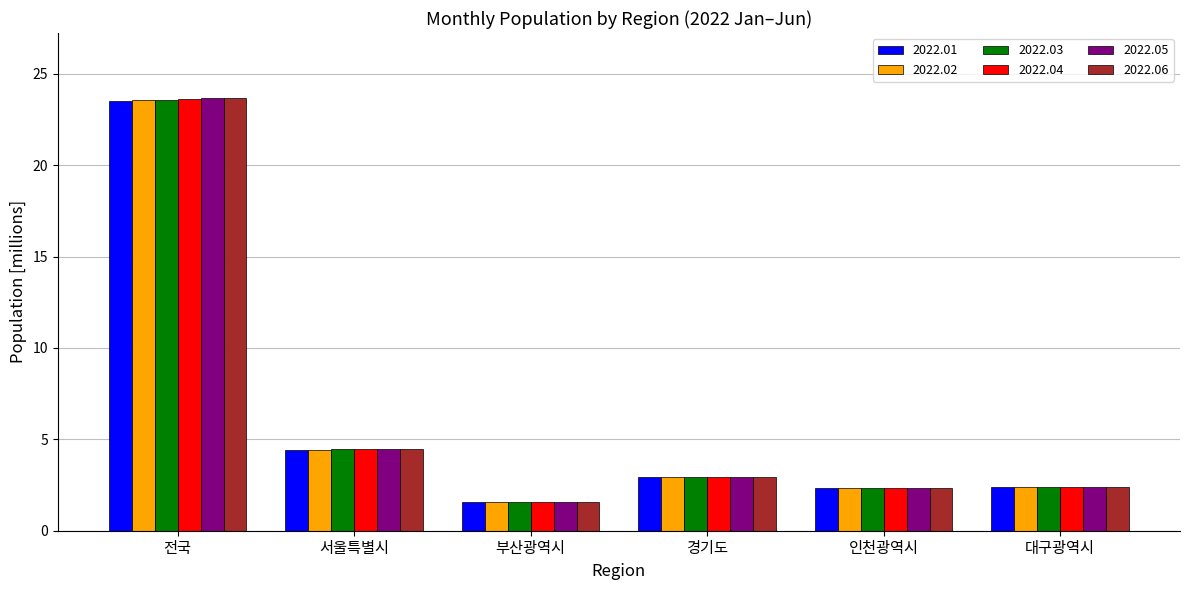

What are all the series names shown in the legend?

2022.01, 2022.02, 2022.03, 2022.04, 2022.05, 2022.06